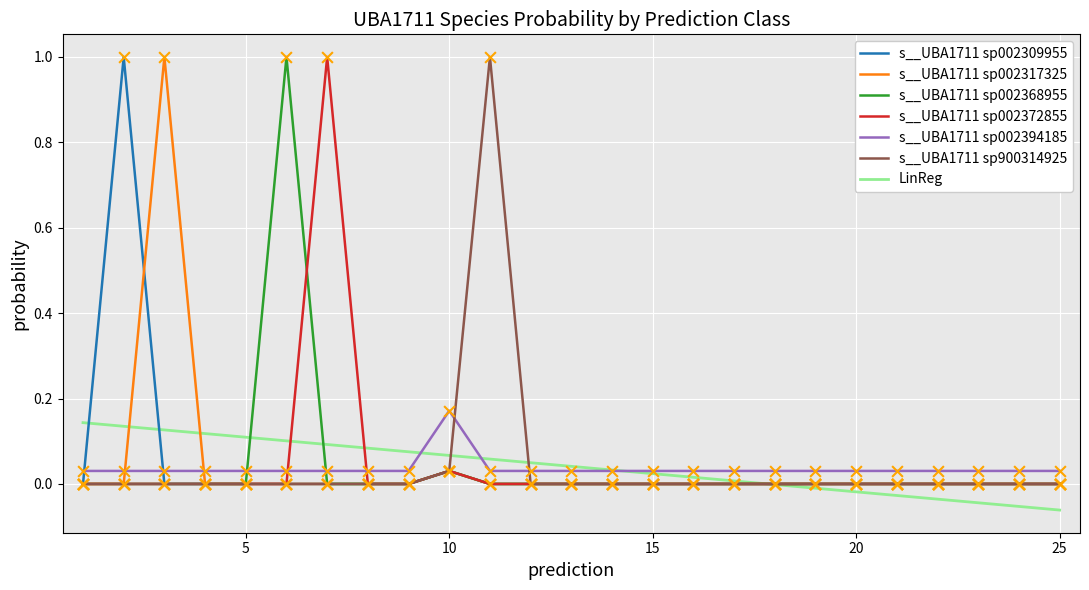

How many intersections are there between s__UBA1711 sp002309955 and s__UBA1711 sp002394185?

2